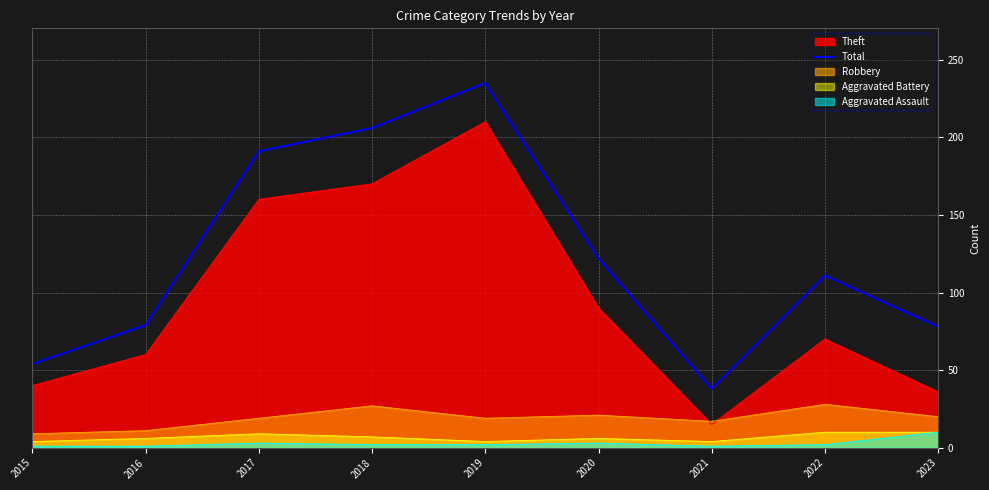

Rank the categories by value from lowest to highest.

2021, 2015, 2023, 2016, 2022, 2020, 2017, 2018, 2019